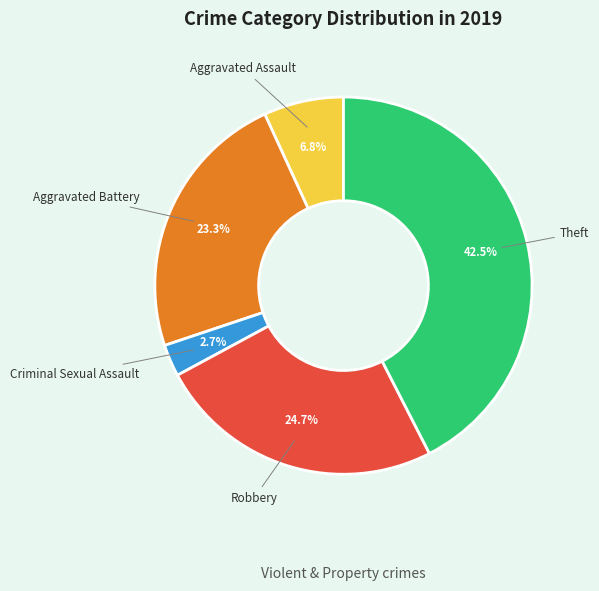

How many segments does this pie chart have?

5